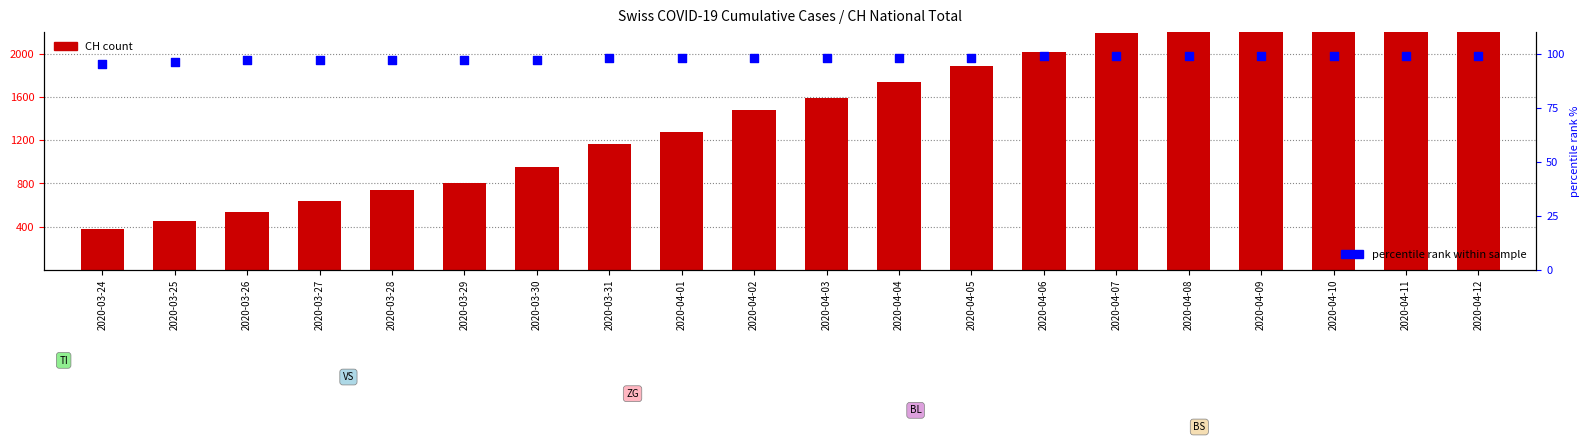

Which series contains the lowest Y value?

percentile rank